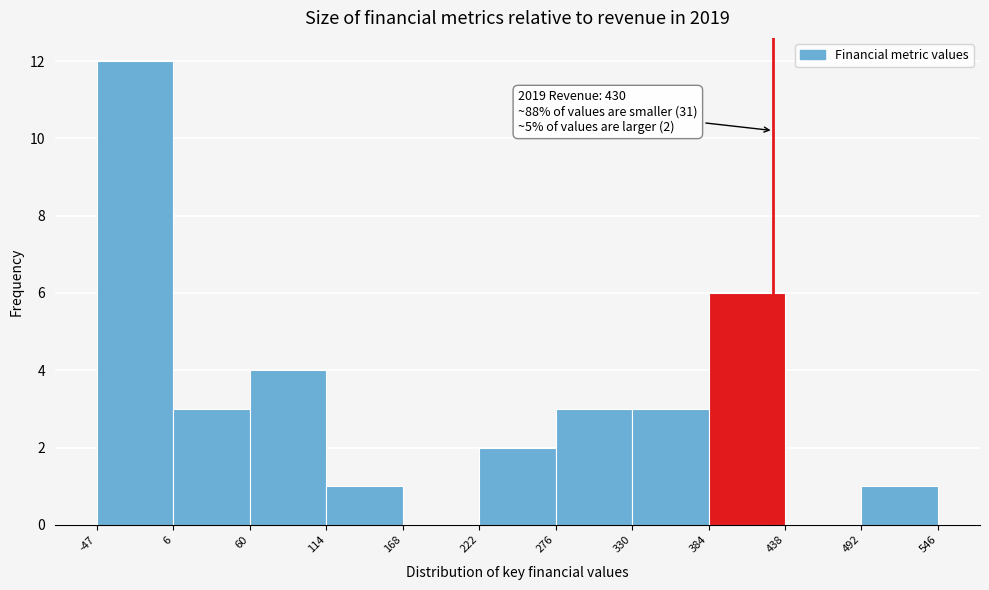

Which range on the x-axis has the tallest bar?

-47 to 6